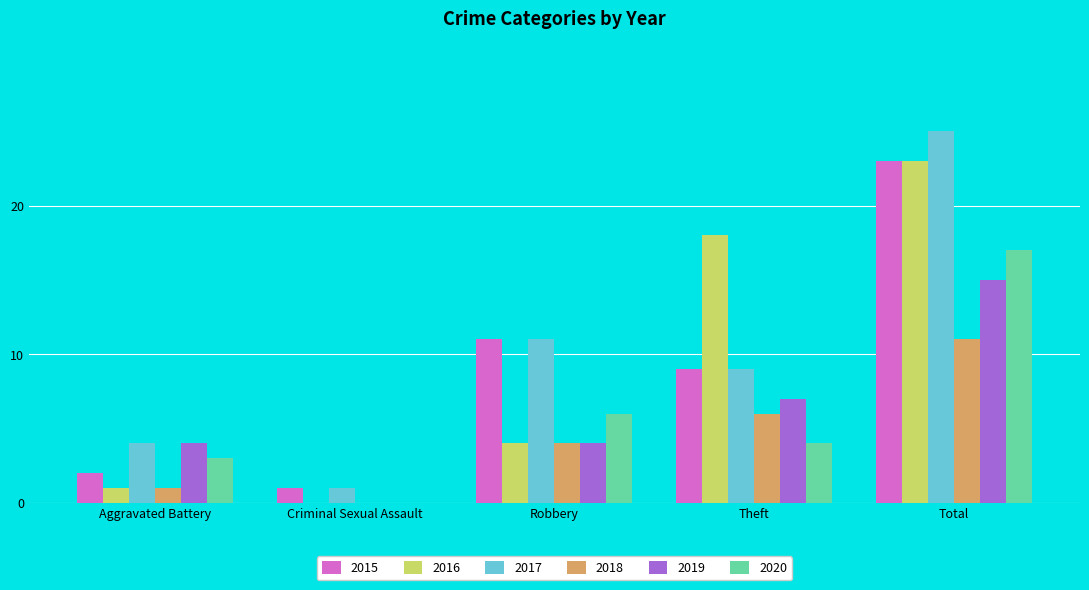

Where is 2015 nearest to the value 12?

Robbery